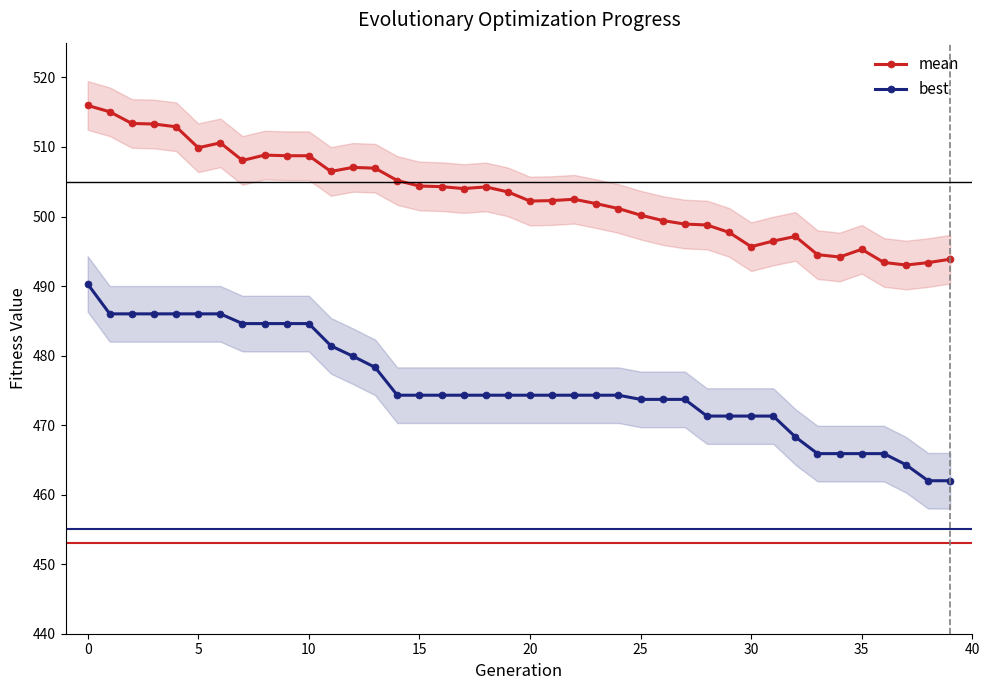

In mean, how many points are lower than both neighbors (excluding endpoints)?

9